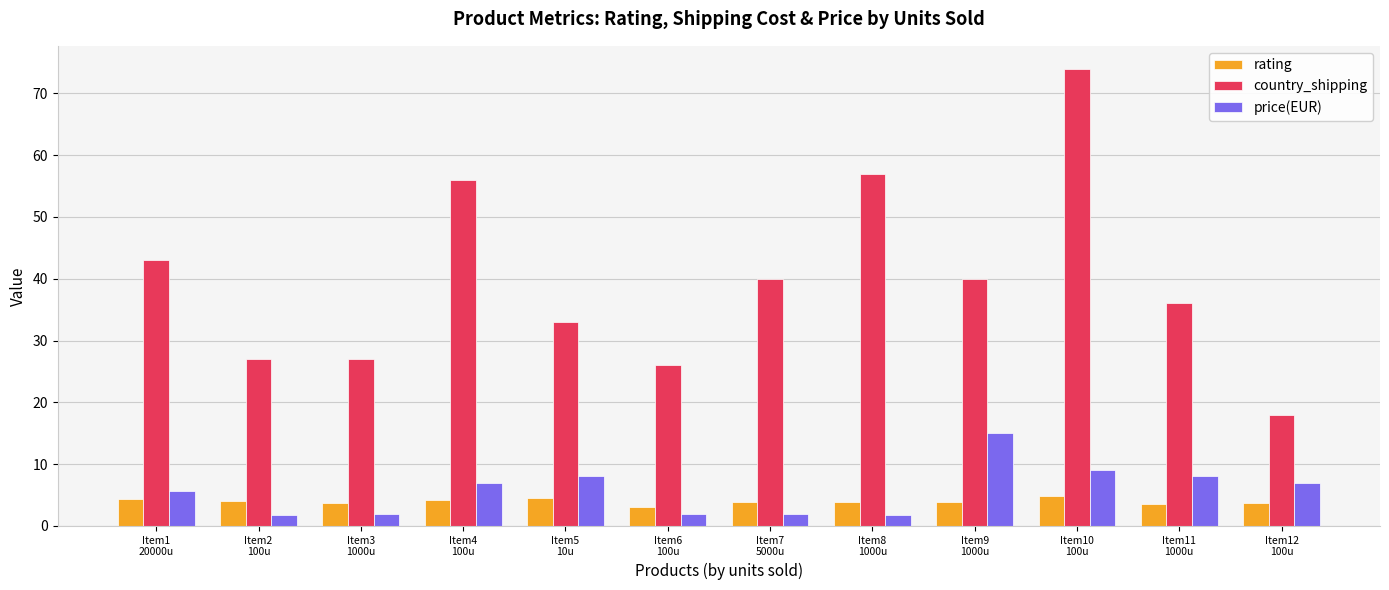

At Item2
100u, list the series in order from largest to smallest.

country_shipping, rating, price(EUR)